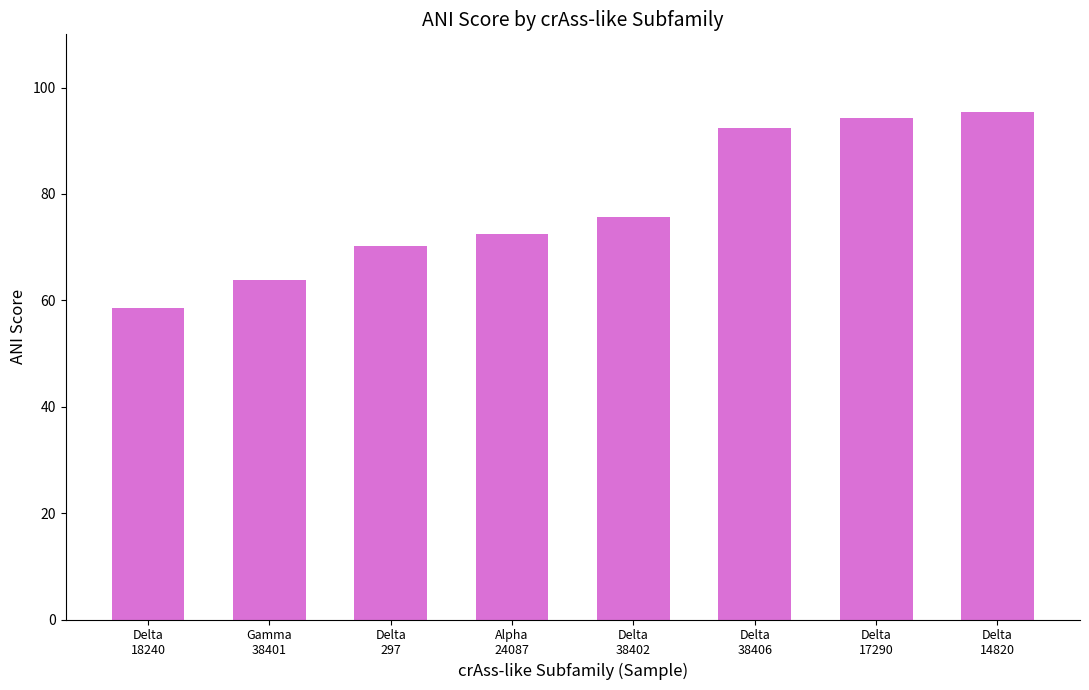

How many distinct data groups are displayed?

1